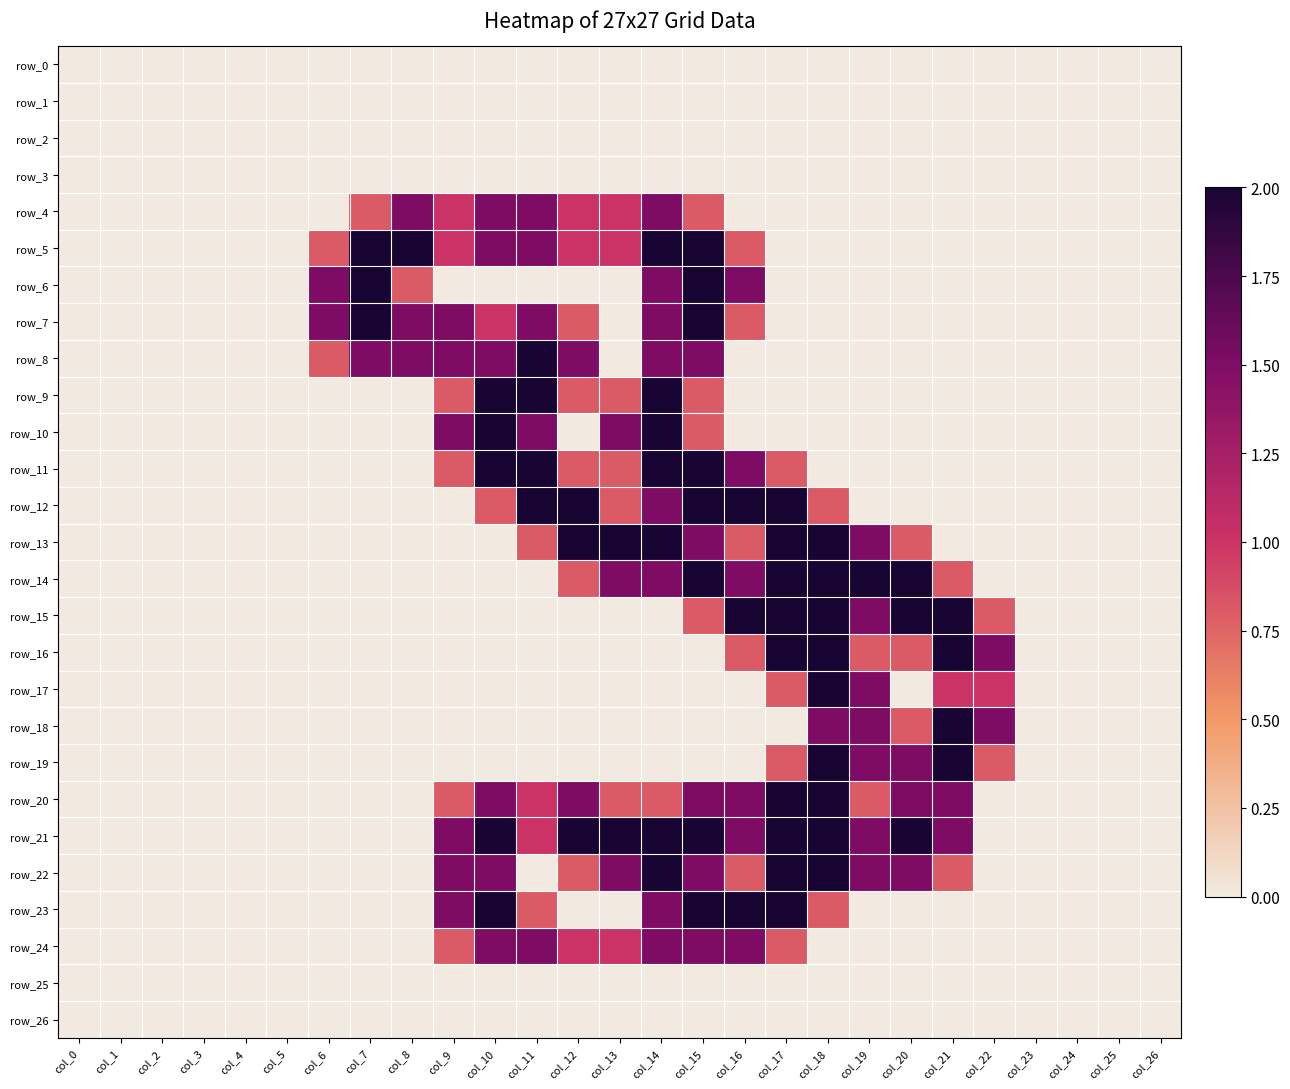

What is the difference between the second highest and minimum values in the row_10 series?

2.0